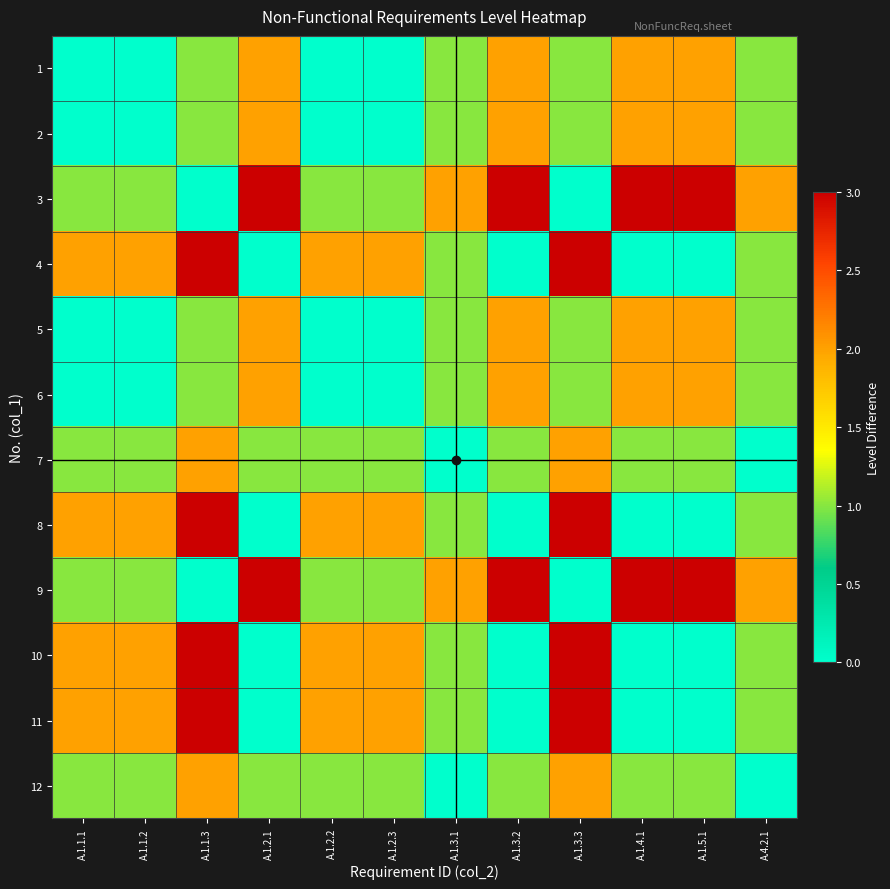

What is the spread (max minus min) of values at A.1.2.1?

3